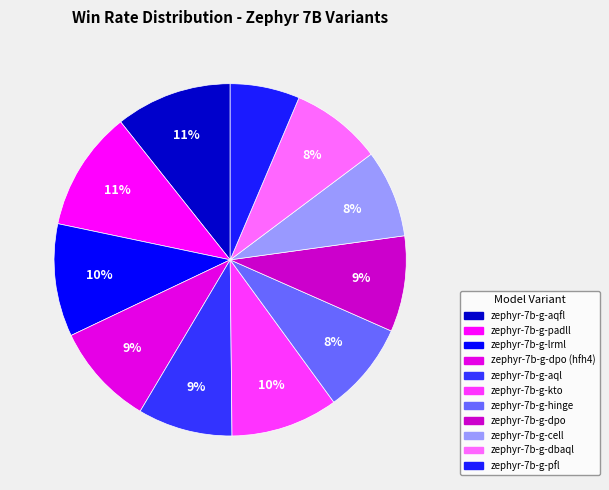

Which slice is the smallest?

zephyr-7b-g-pfl